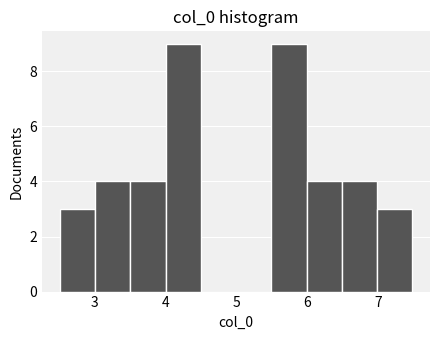

What is the height of the bar covering 2.5 to 3.0 on the x-axis? Neither the bar edges nor the heights are printed on the chart, so give them approximately, as read against the axes.

3